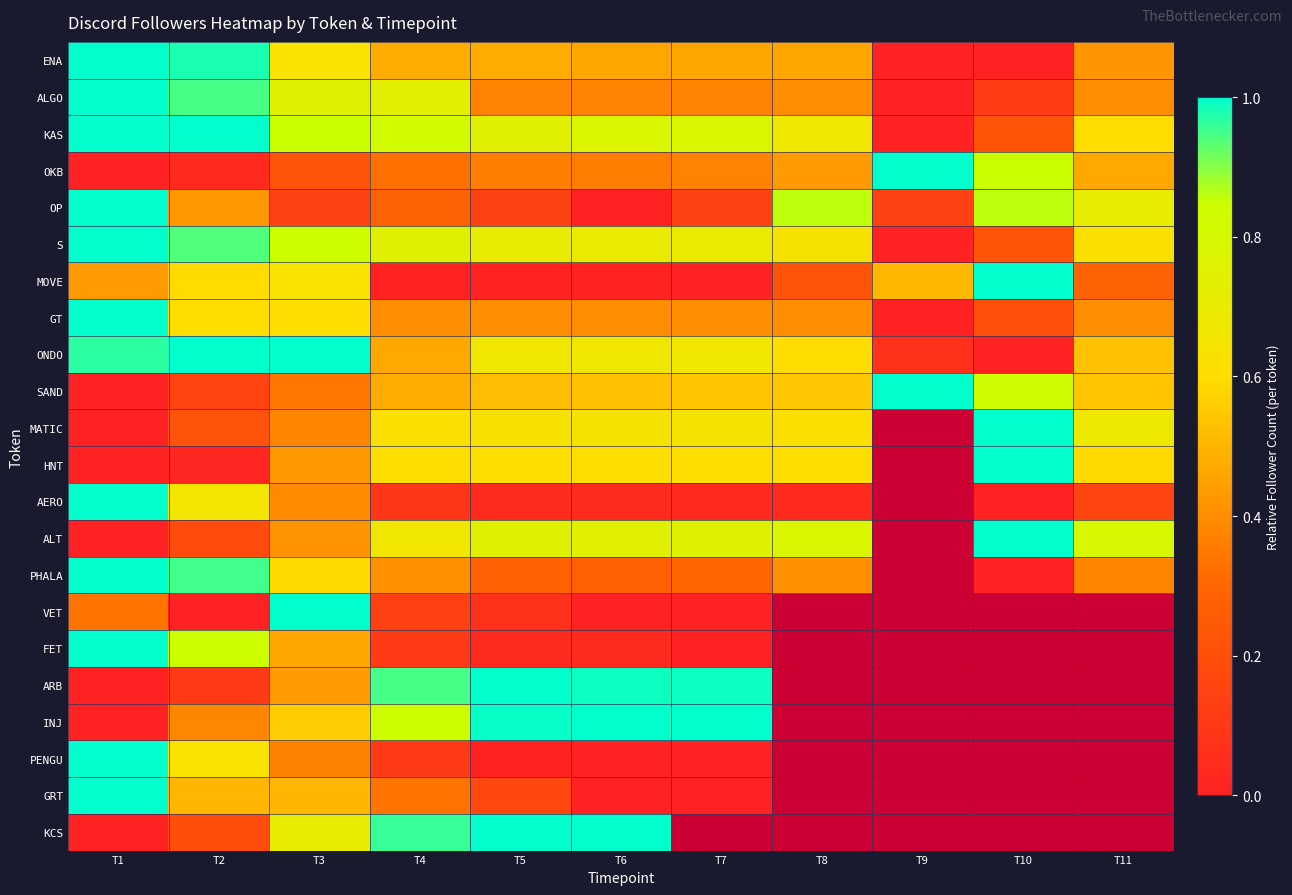

At which category is the sum across all series the highest?

T1